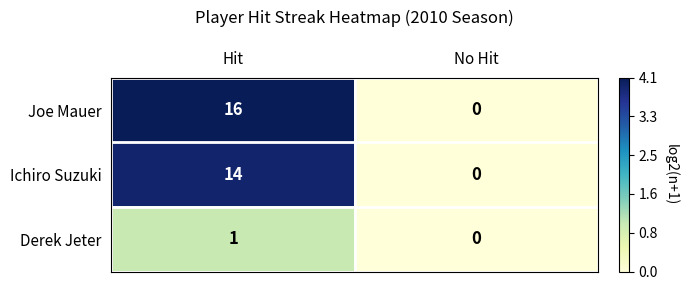

At how many categories does at least one series exceed 2?

1